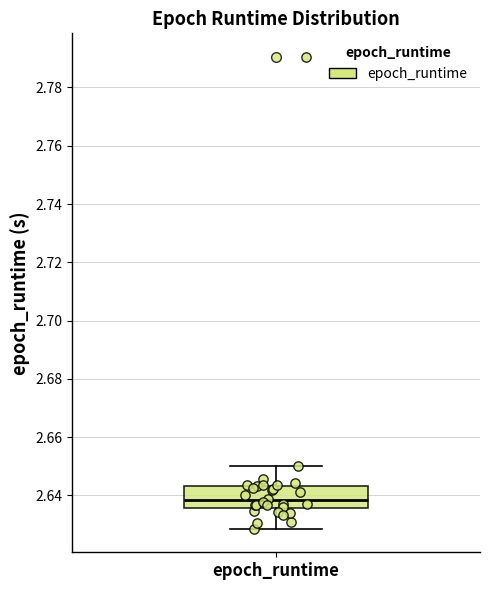

Transcribe this box plot: give where the median line is, the range the box spans, and where the two whiskers end, as read against the y-axis. The values are not printed on the chart, so give them approximately, as read against the axis.

median 2.638, box 2.636 to 2.644, whiskers 2.628 to 2.650